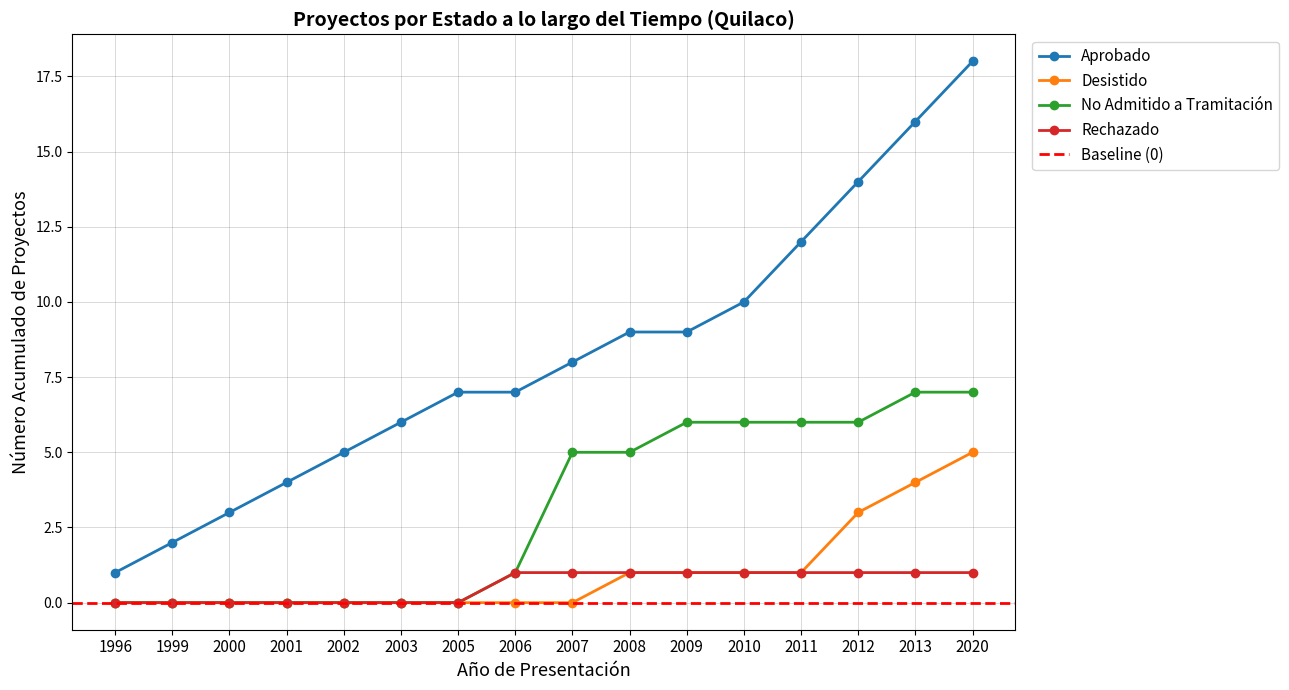

Is it true that Aprobado equals 7 at 17?

False